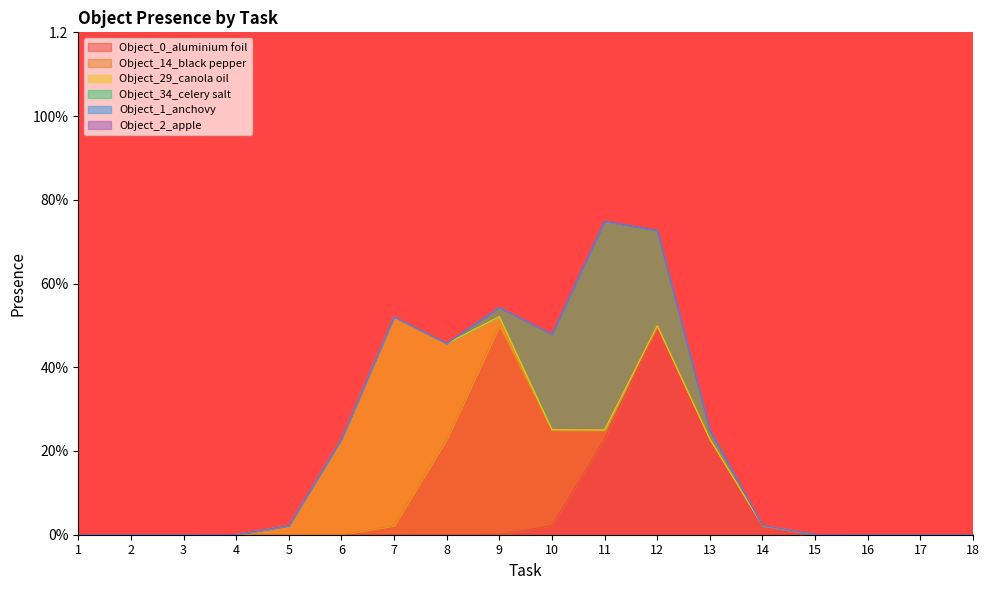

True or false: Object_1_anchovy and Object_14_black pepper cross at least once.

False